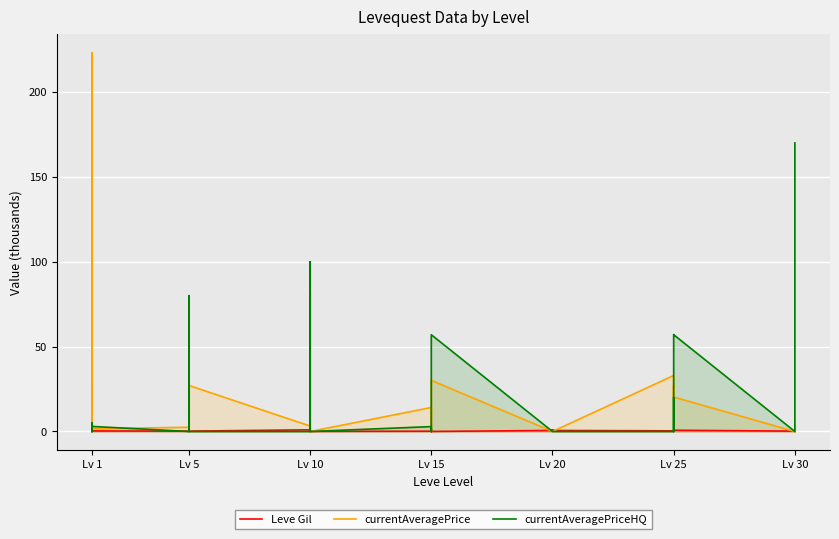

Which series changed the most between Lv 5 and Lv 25?

currentAveragePriceHQ